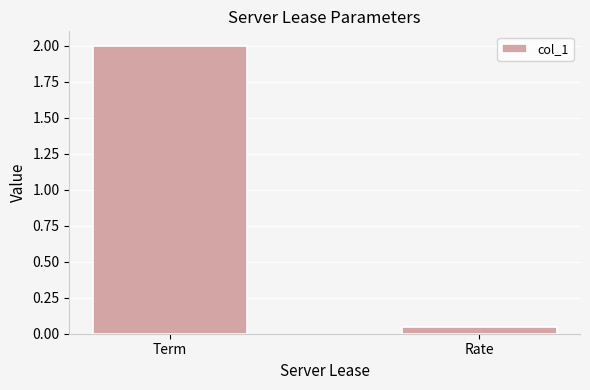

Does the chart contain any negative values?

No